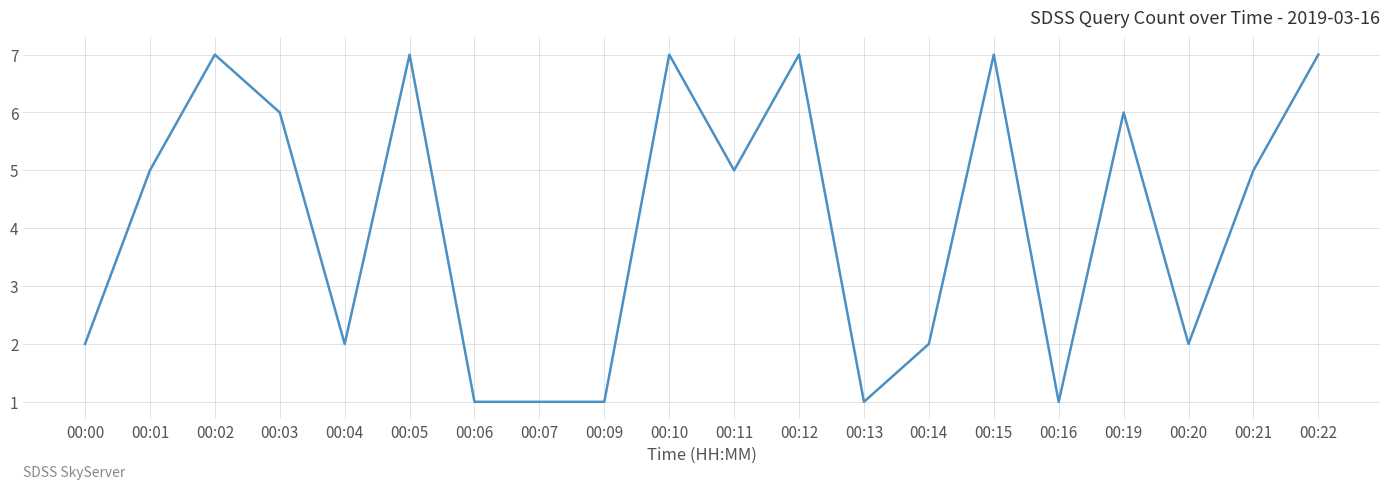

What is the difference between the values at 00:16 and 00:03?

5